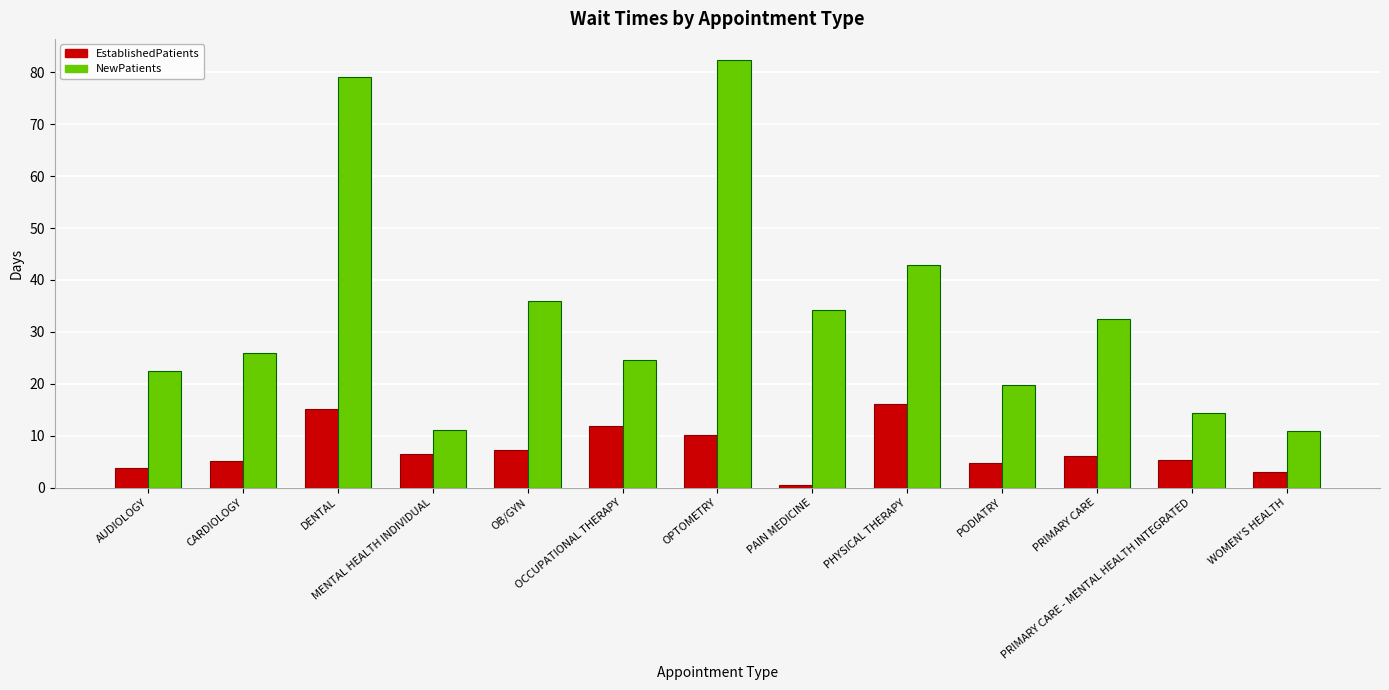

Which series changed the most between CARDIOLOGY and DENTAL?

NewPatients